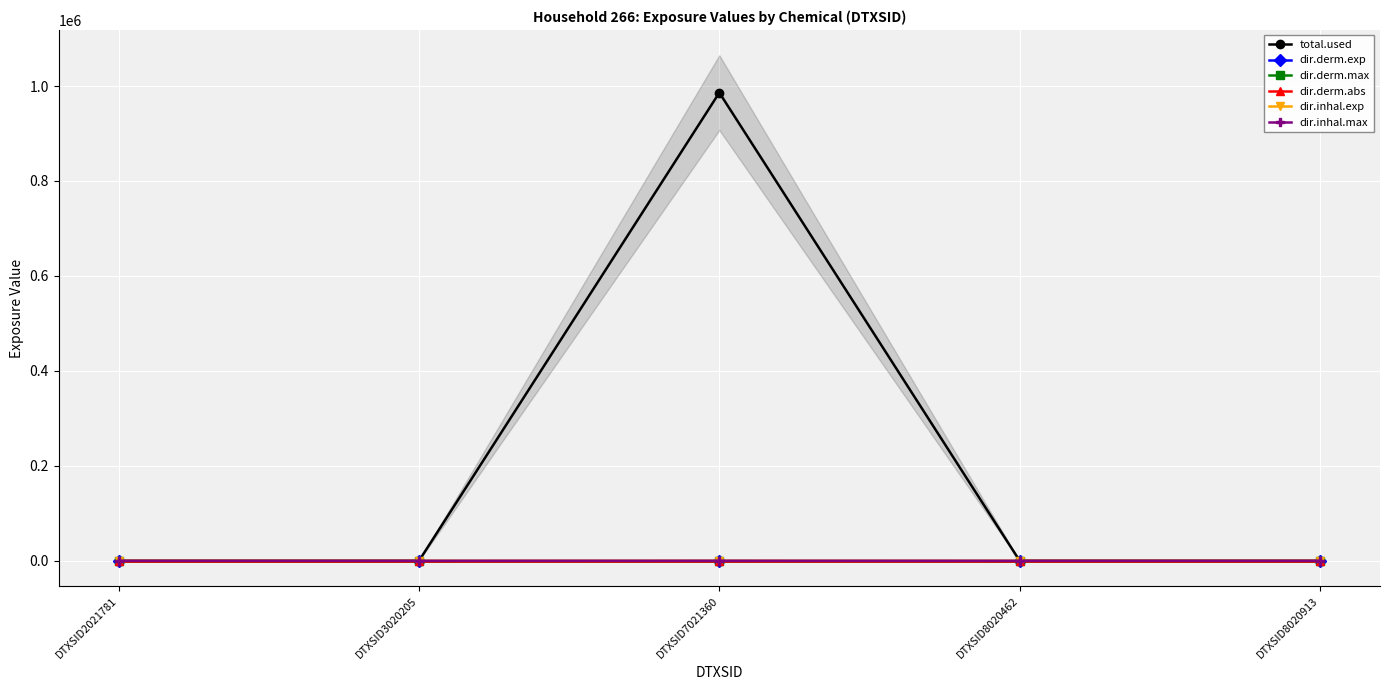

True or false: dir.derm.exp and dir.inhal.max cross at least once.

False